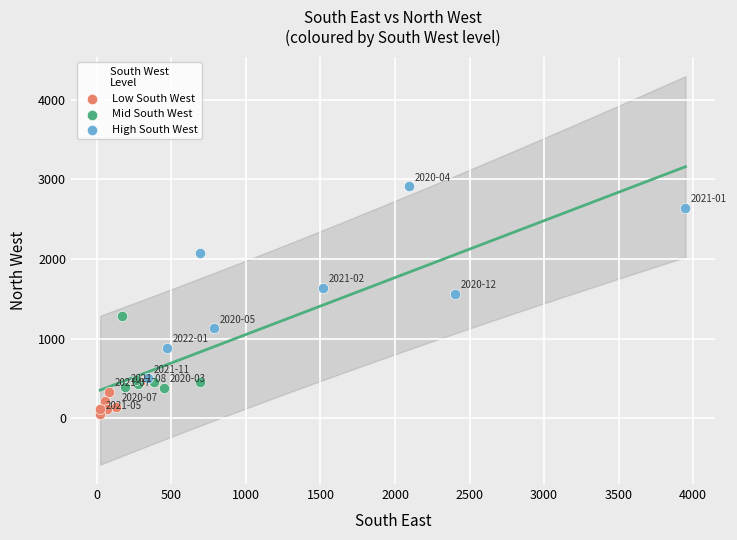

Which series has the widest spread of Y values?

High South West